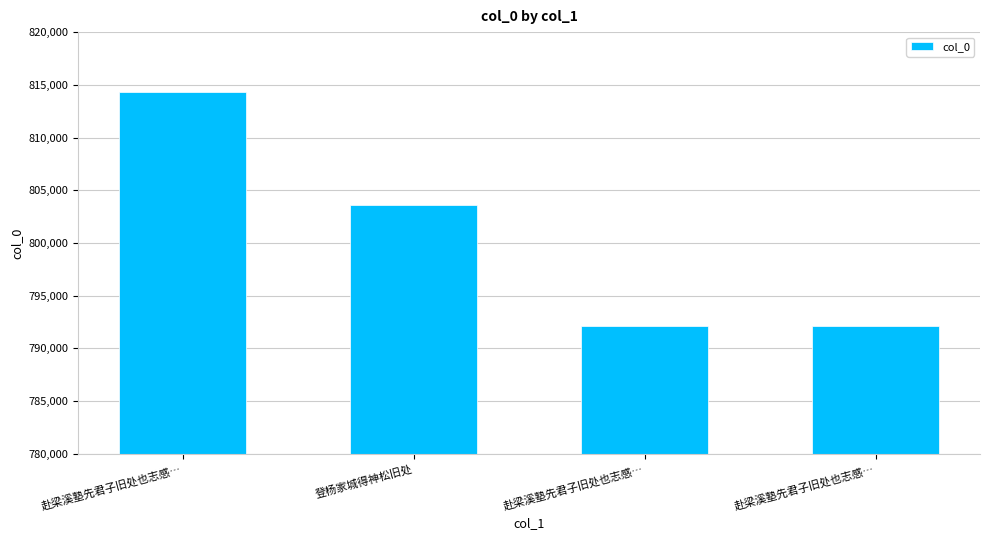

How many values are below 803641?

2